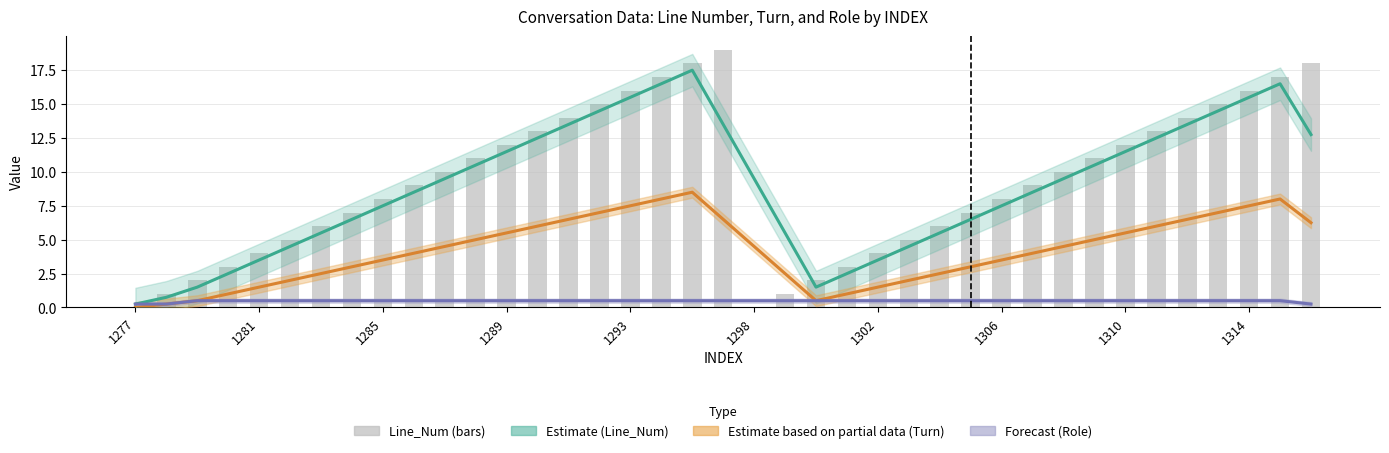

What is the sum of all Line_Num (estimate) values?

347.8